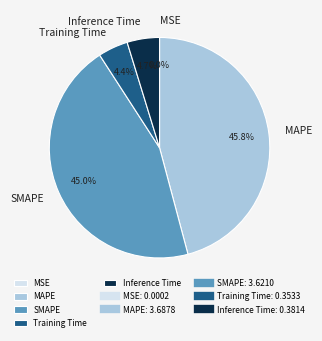

Which category has the biggest portion of the pie?

MAPE